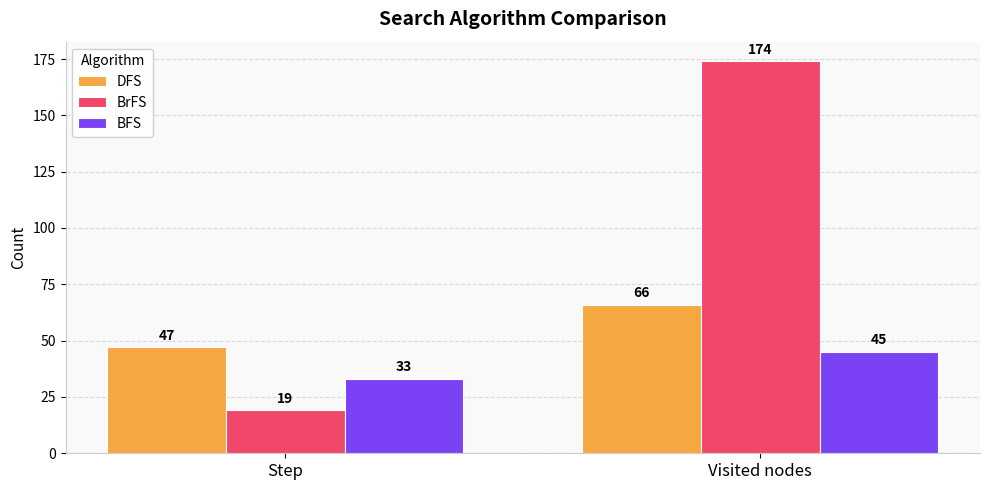

What is the total value across all series at Visited nodes?

285